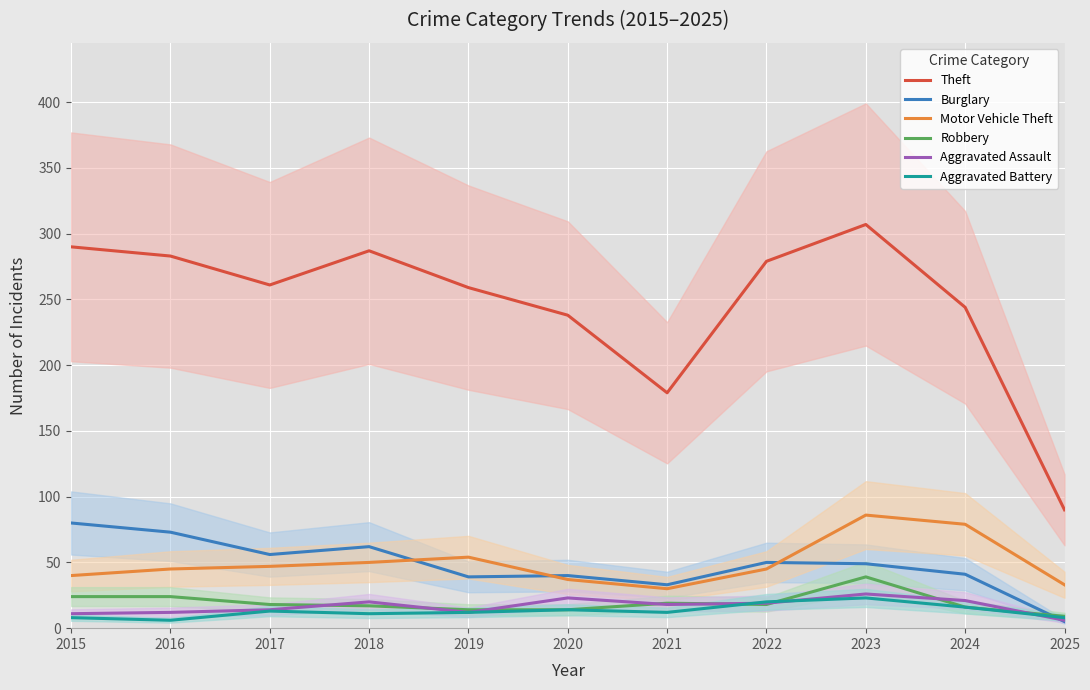

At which label does Aggravated Battery reach its peak?

2023